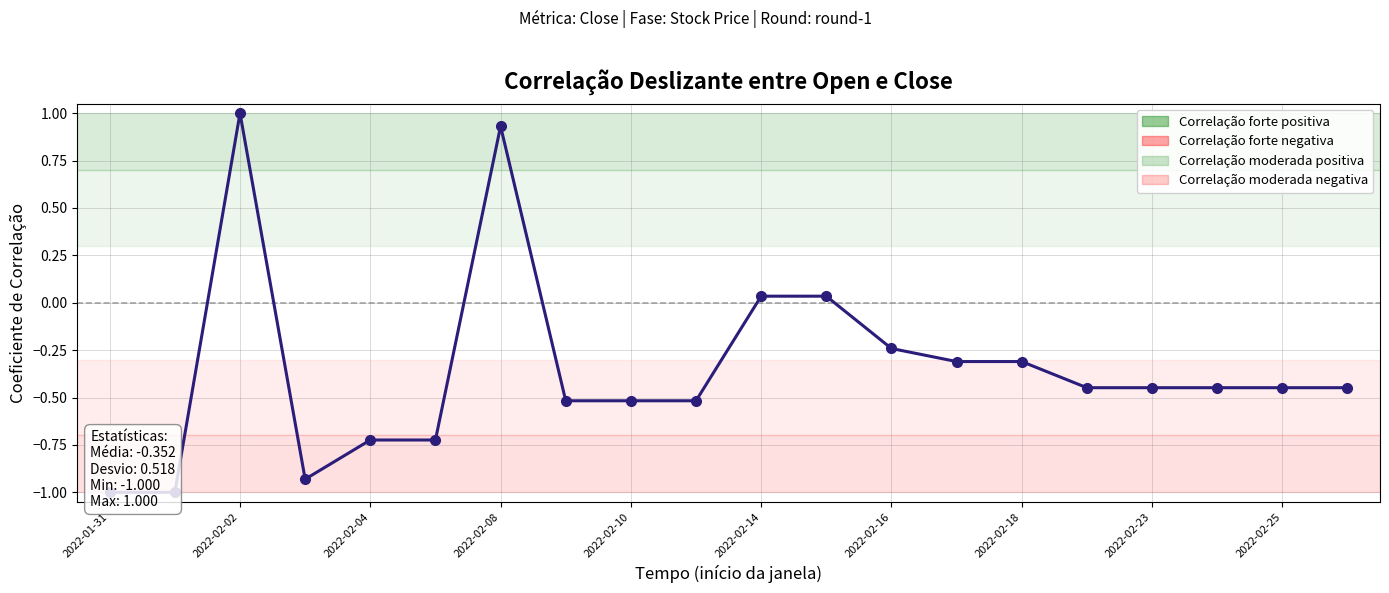

True or false: there are more than 0 points higher than both neighbors.

True